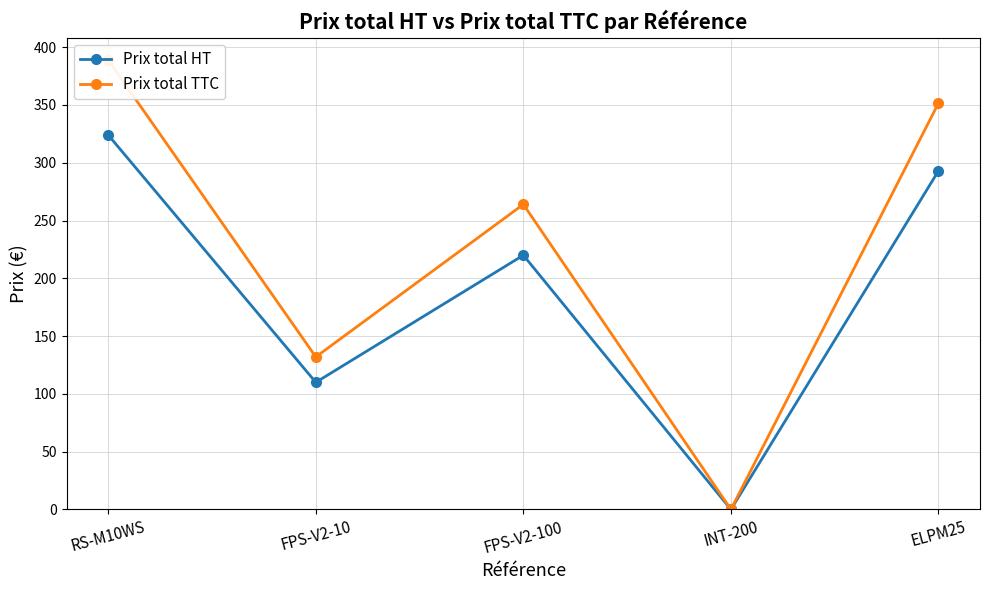

What is the label of the 1st point from the right?

ELPM25